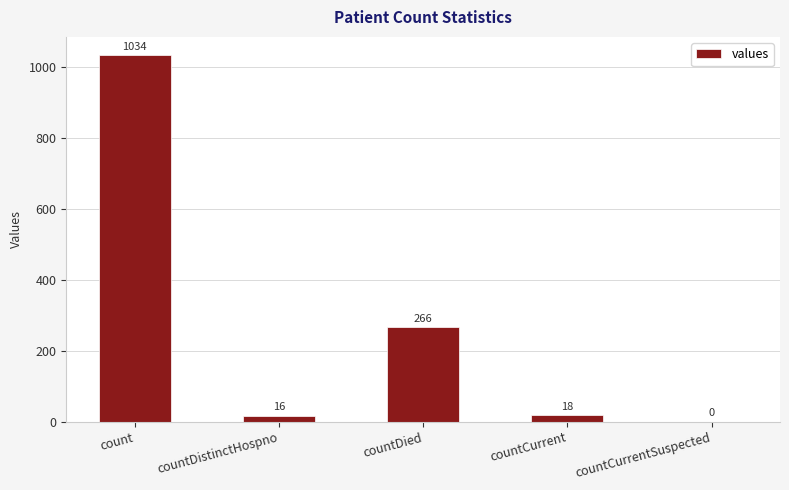

At which category does the chart reach its peak across all series?

count